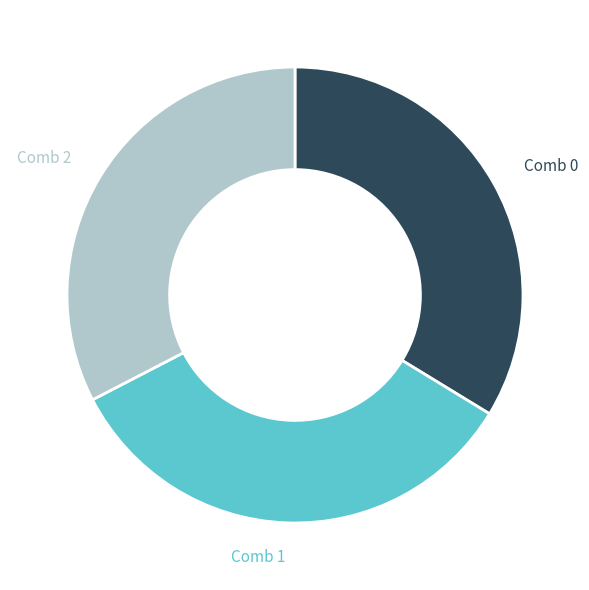

The Comb 0 slice represents 34% of the pie. True or false?

True